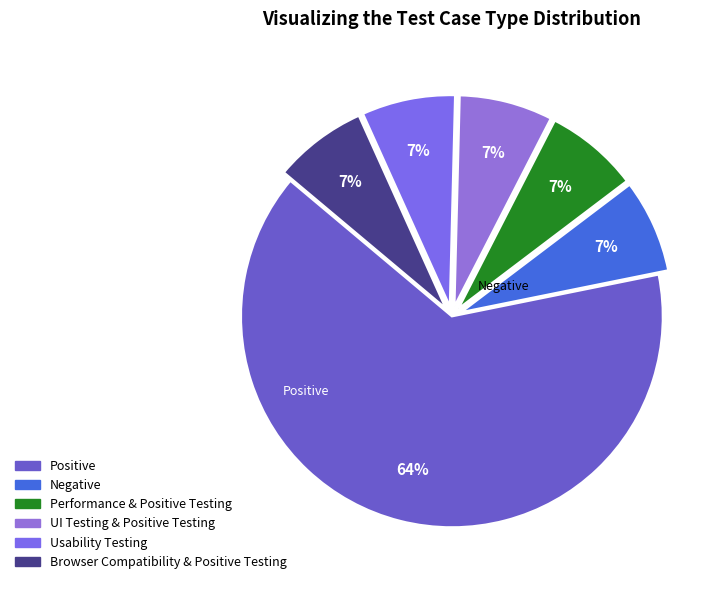

What percentage is the Performance & Positive Testing slice, to the nearest percent?

7%